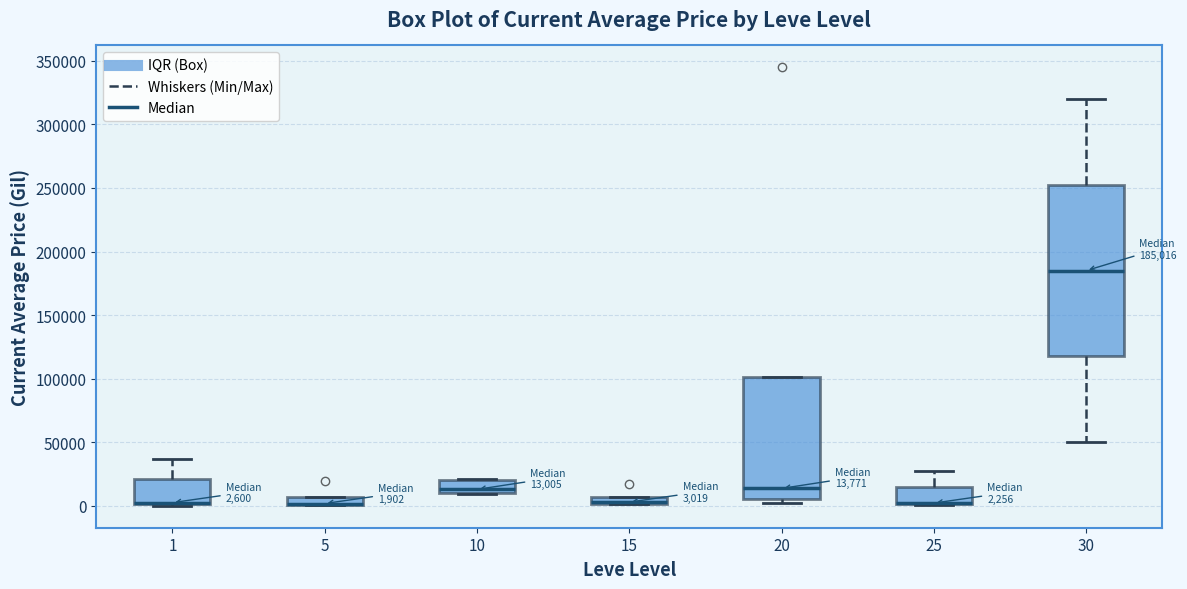

Comparing the boxes themselves (not the whiskers), which one is the tallest?

30